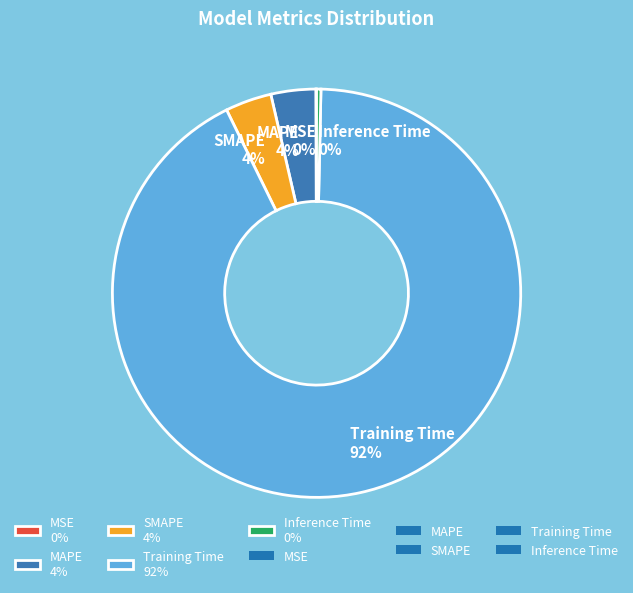

To the nearest percent, what is the combined percentage of Inference Time and MAPE?

4%